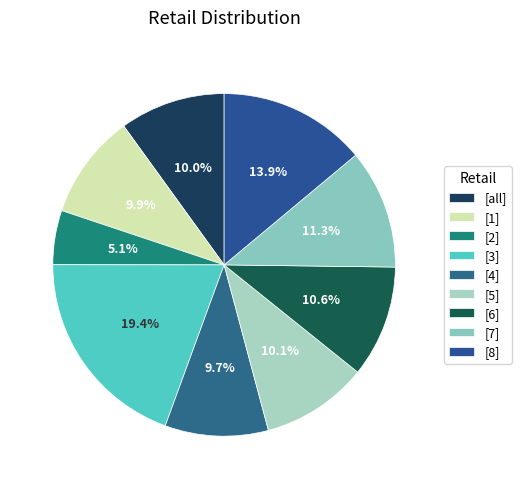

How many slices are in this pie chart?

9